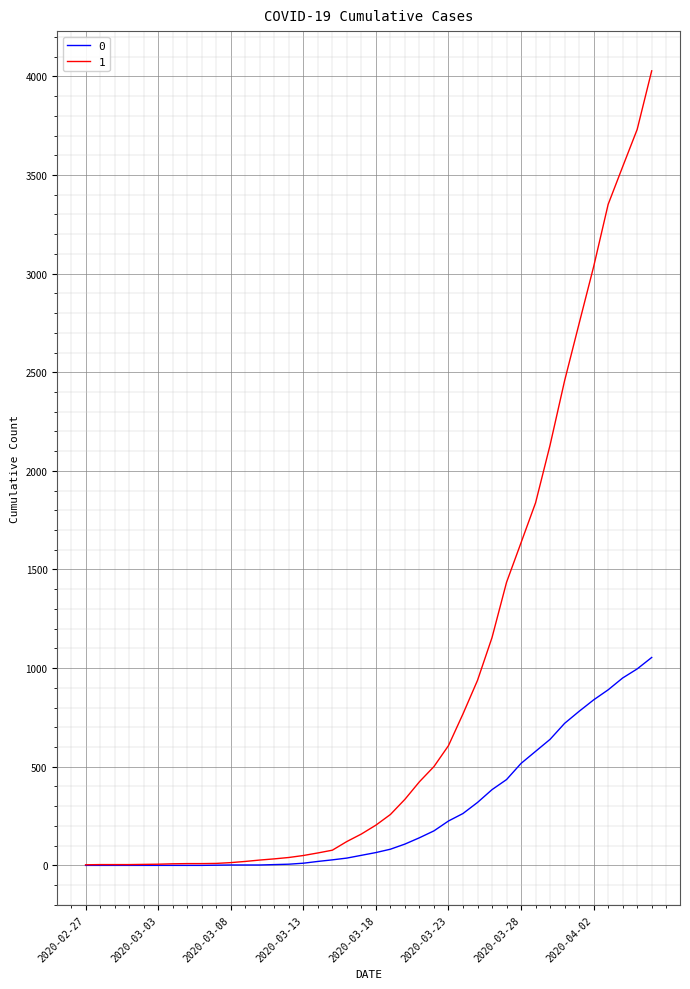

Rank the series by their average value, from lowest to highest.

0, 1